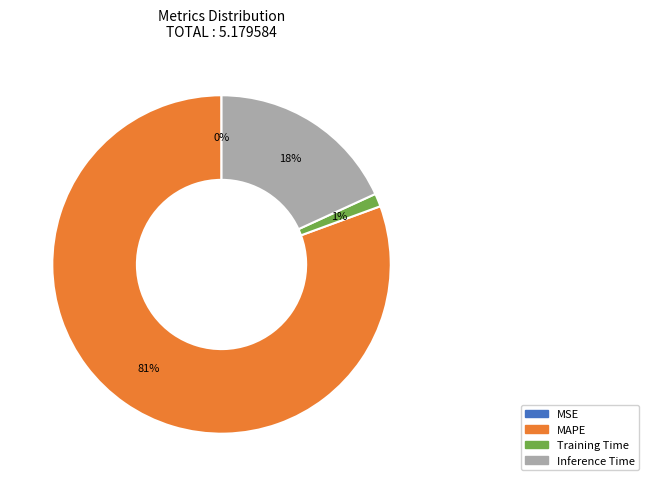

Which category has the biggest portion of the pie?

MAPE